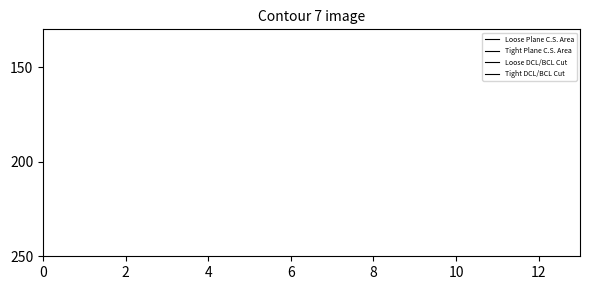

Does the chart display data point markers on the line(s)?

No